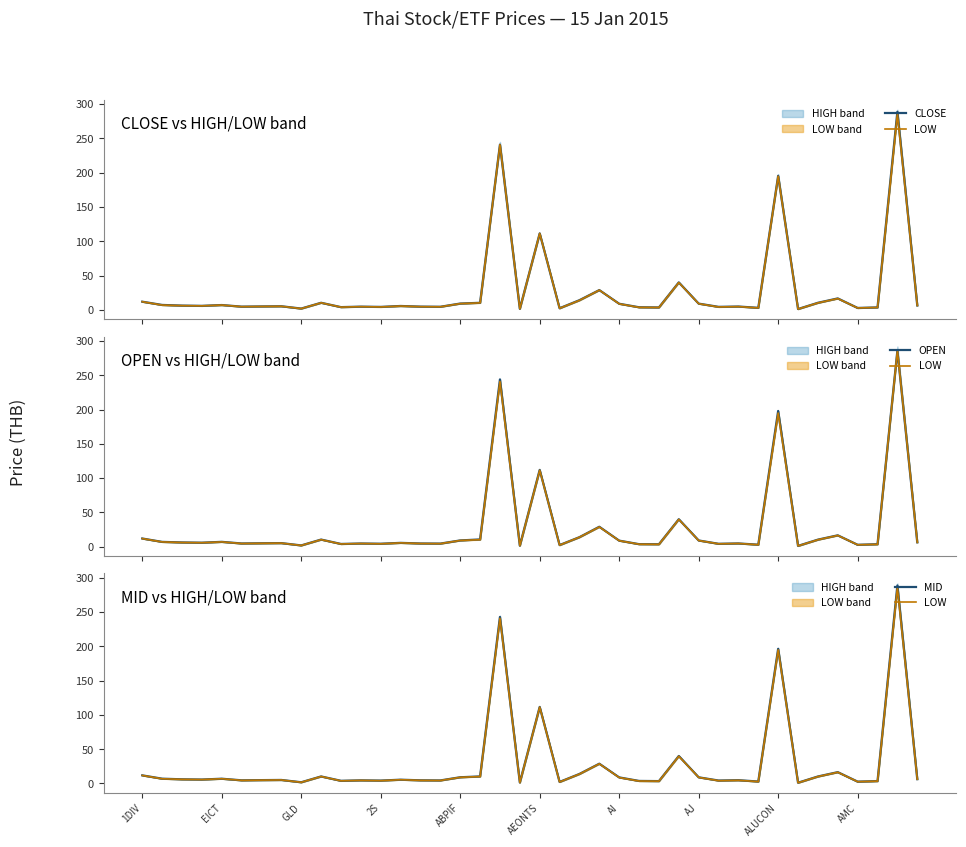

True or false: LOW and MID intersect in this chart.

False